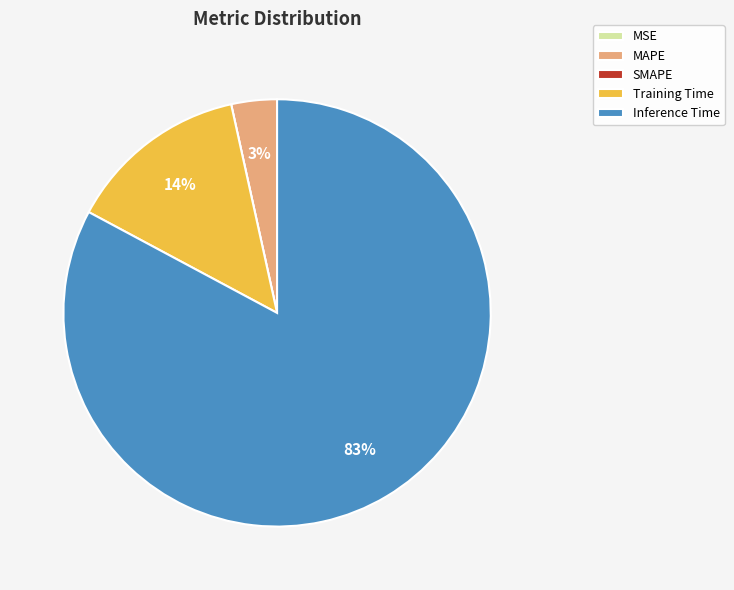

Which slice is the largest?

Inference Time